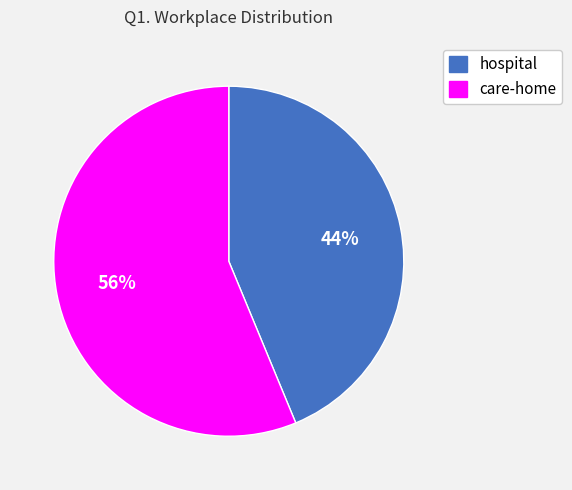

What is the ratio of the value at care-home to the value at hospital?

1.3